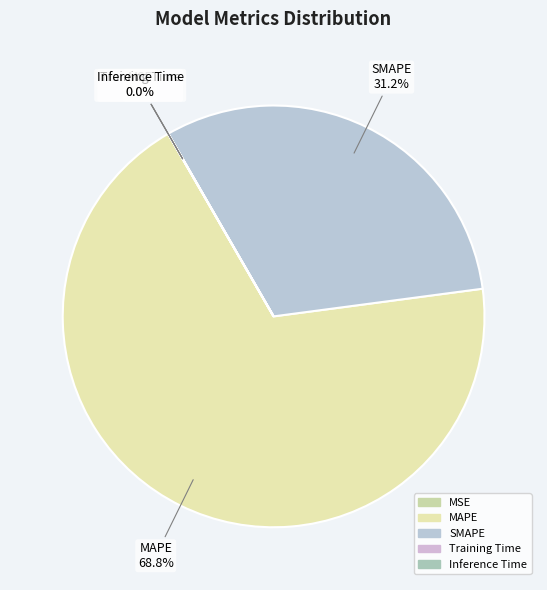

What is the largest slice in the pie chart?

MAPE